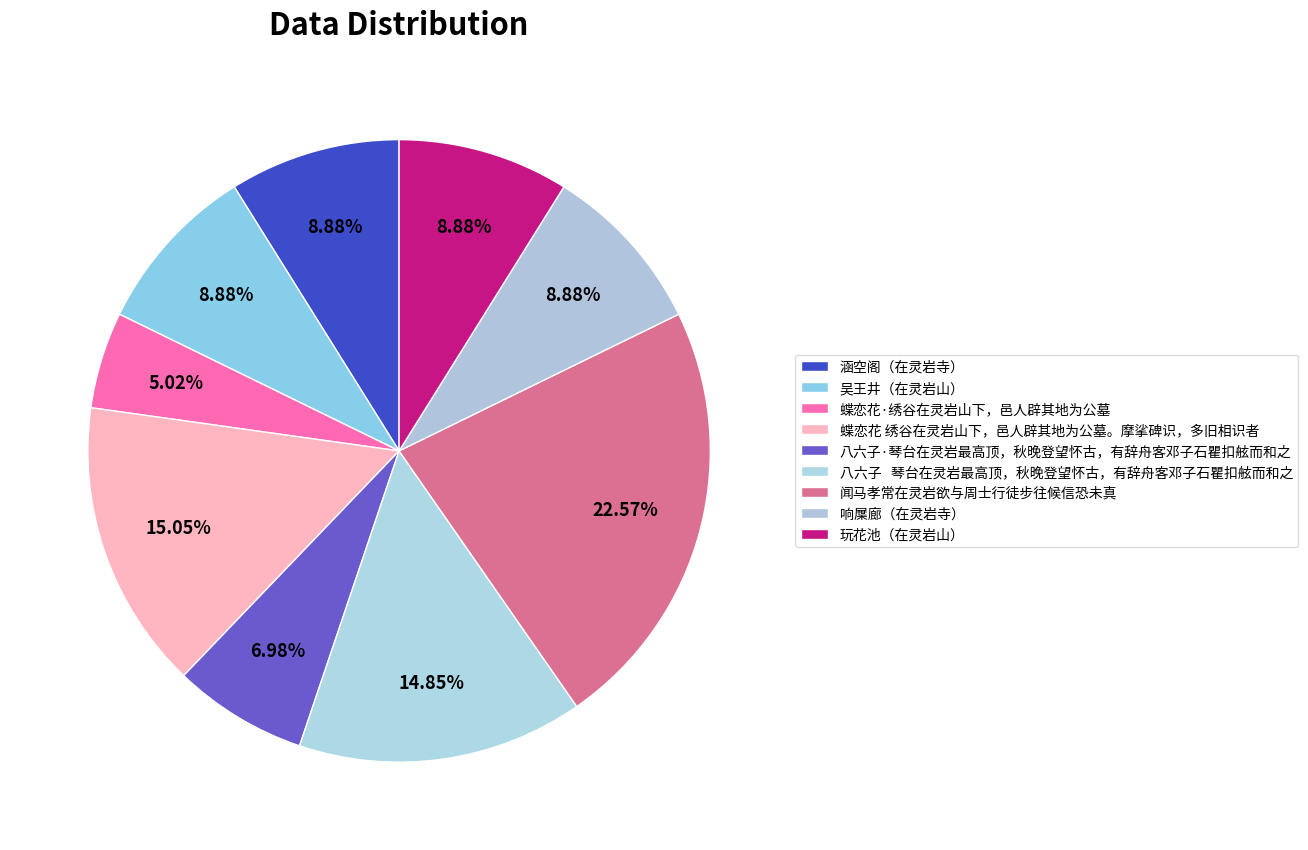

Which slice is the smallest?

蝶恋花·绣谷在灵岩山下，邑人辟其地为公墓